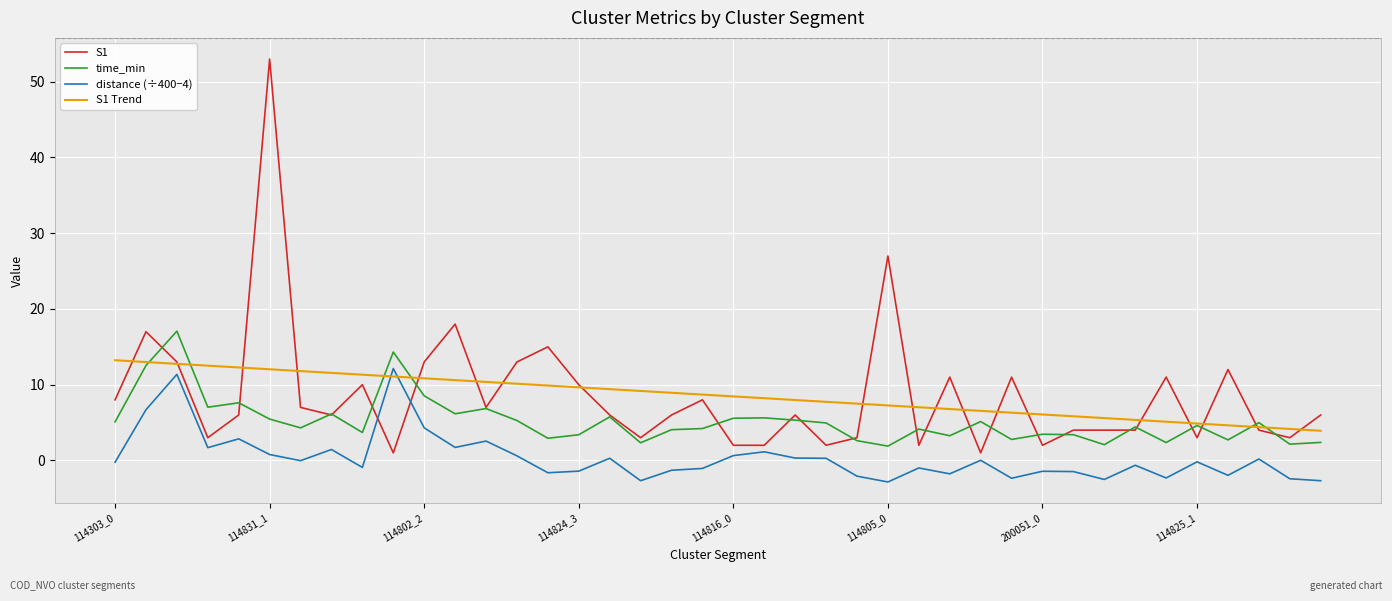

True or false: time_min and distance (÷400−4) cross at least once.

False